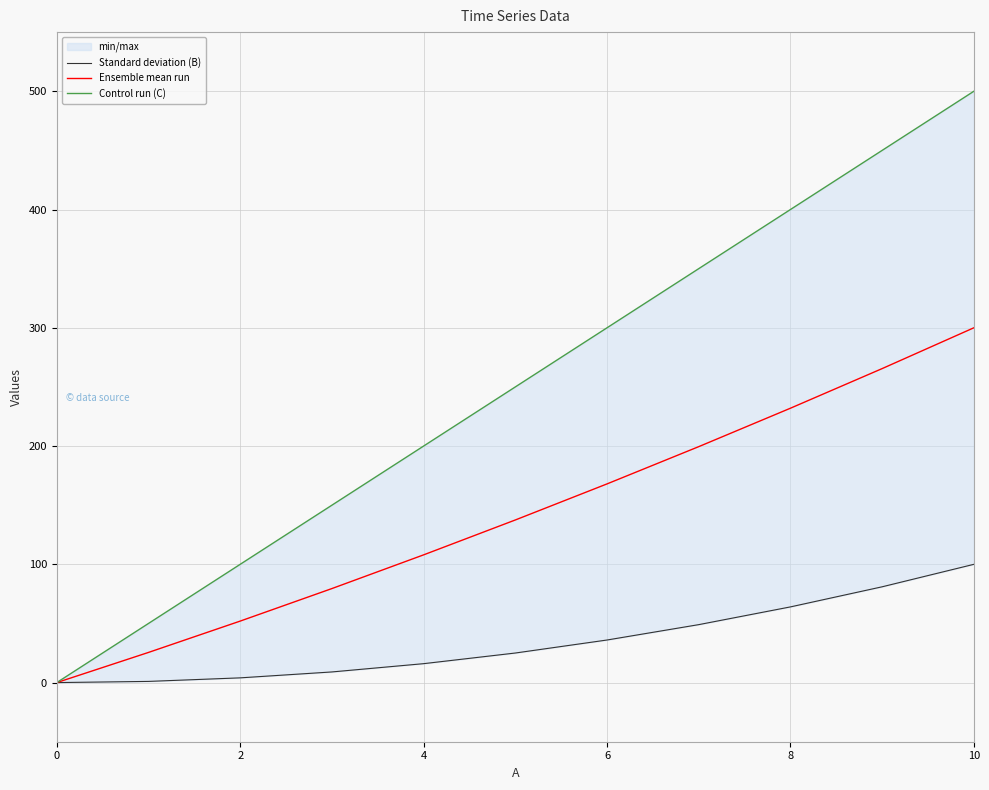

At which category is the sum across all series the highest?

10